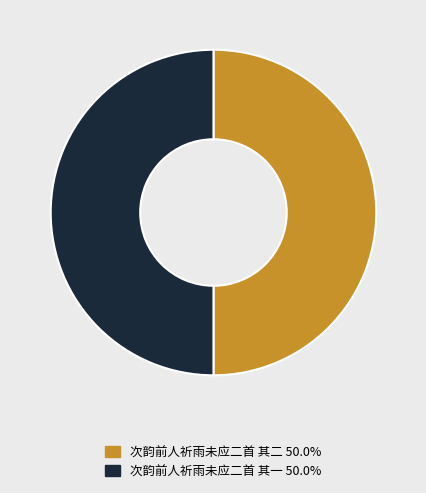

Approximately how many times larger is the value at 次韵前人祈雨未应二首 其一 compared to 次韵前人祈雨未应二首 其二?

1.0